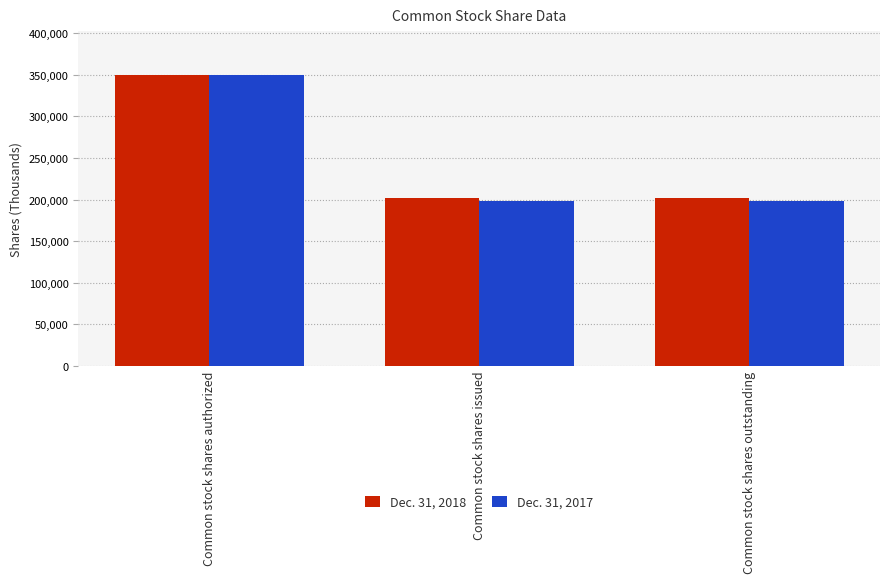

At Common stock shares outstanding, list the series in order from largest to smallest.

Dec. 31, 2018, Dec. 31, 2017